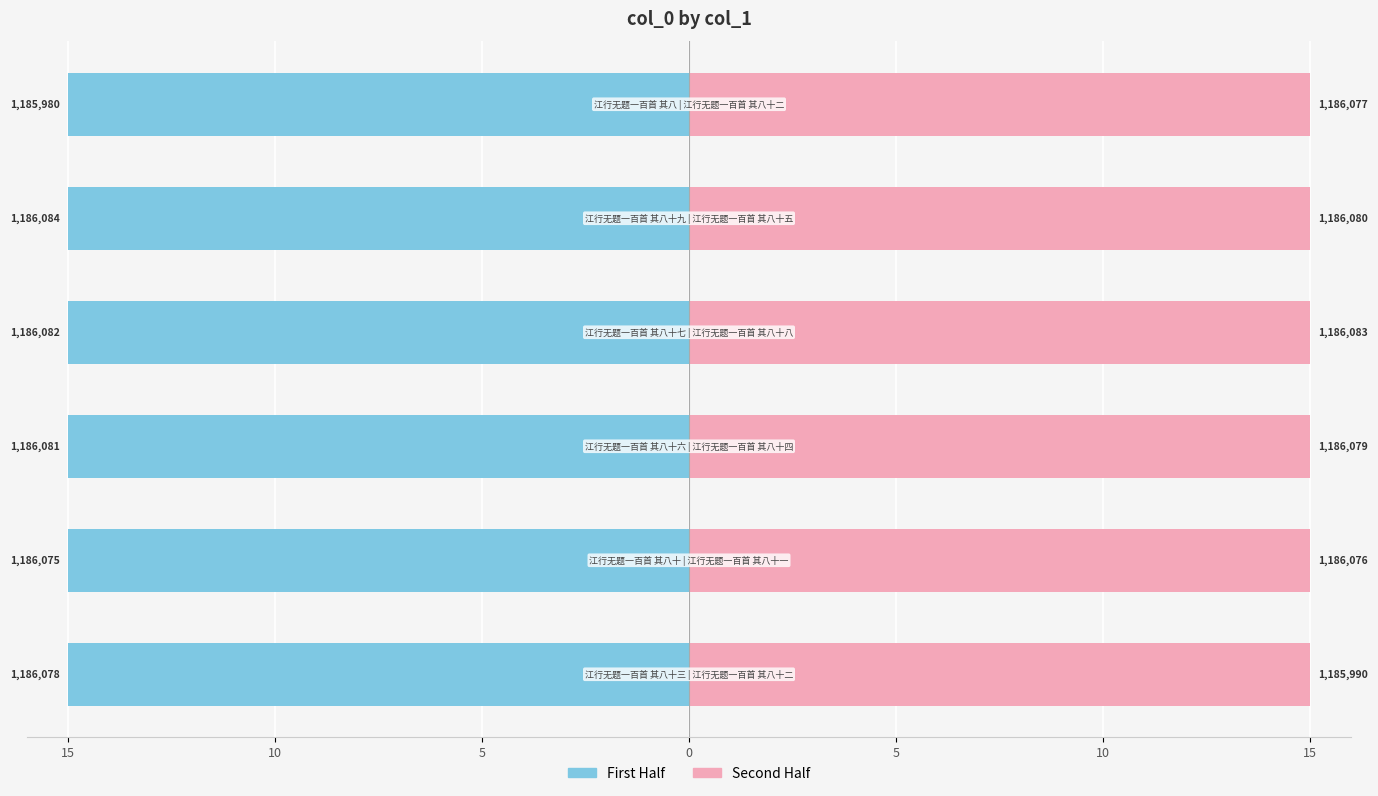

Are the bars grouped side by side (vs. stacked)?

Yes